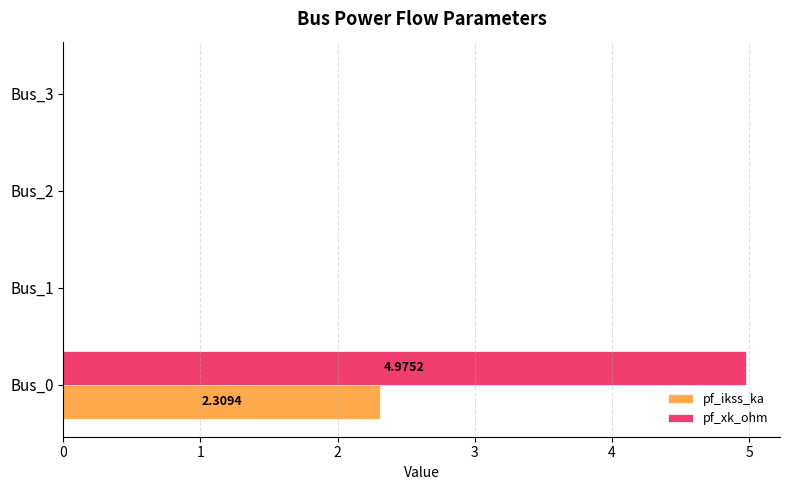

Which series has the largest total across all categories?

pf_xk_ohm